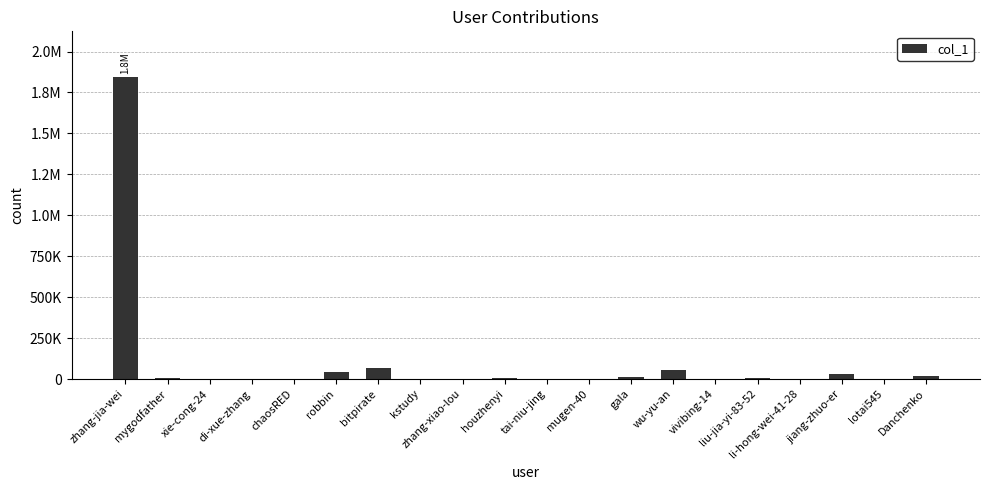

Are the bars horizontal?

No